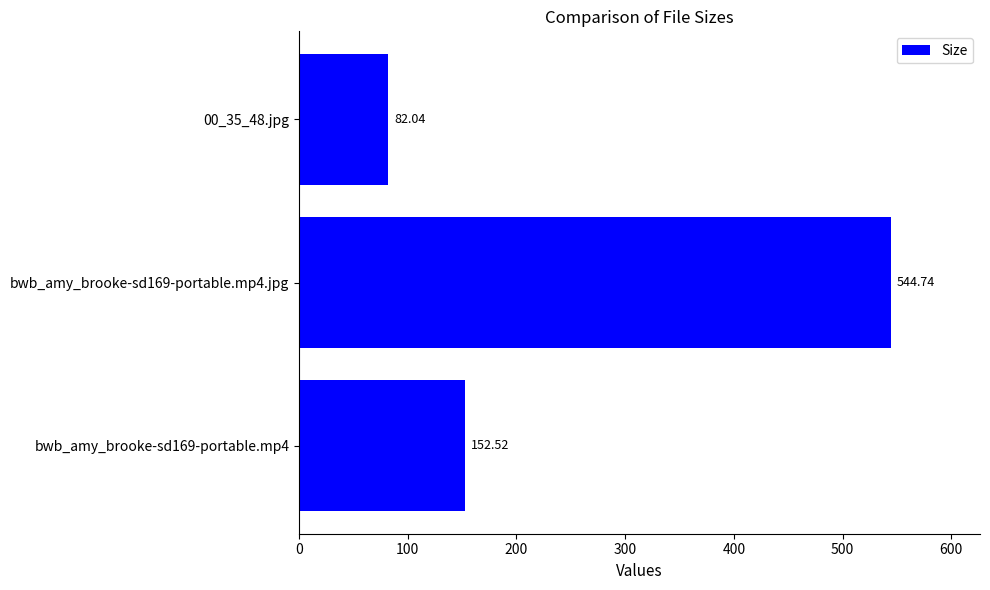

What is the change in value from bwb_amy_brooke-sd169-portable.mp4 to bwb_amy_brooke-sd169-portable.mp4.jpg?

+392.2